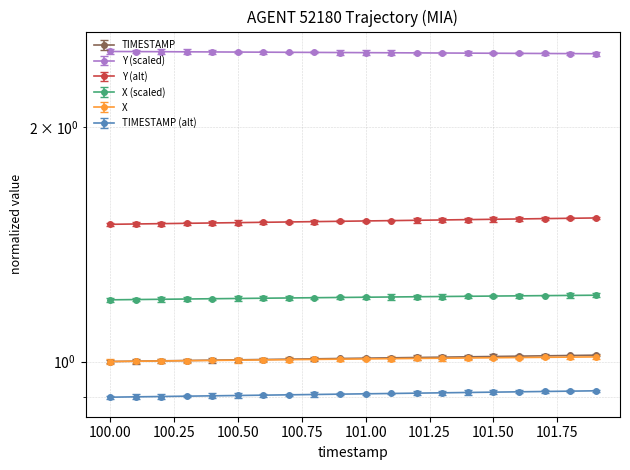

Which series changed the most between 101.5 and 101.7?

TIMESTAMP